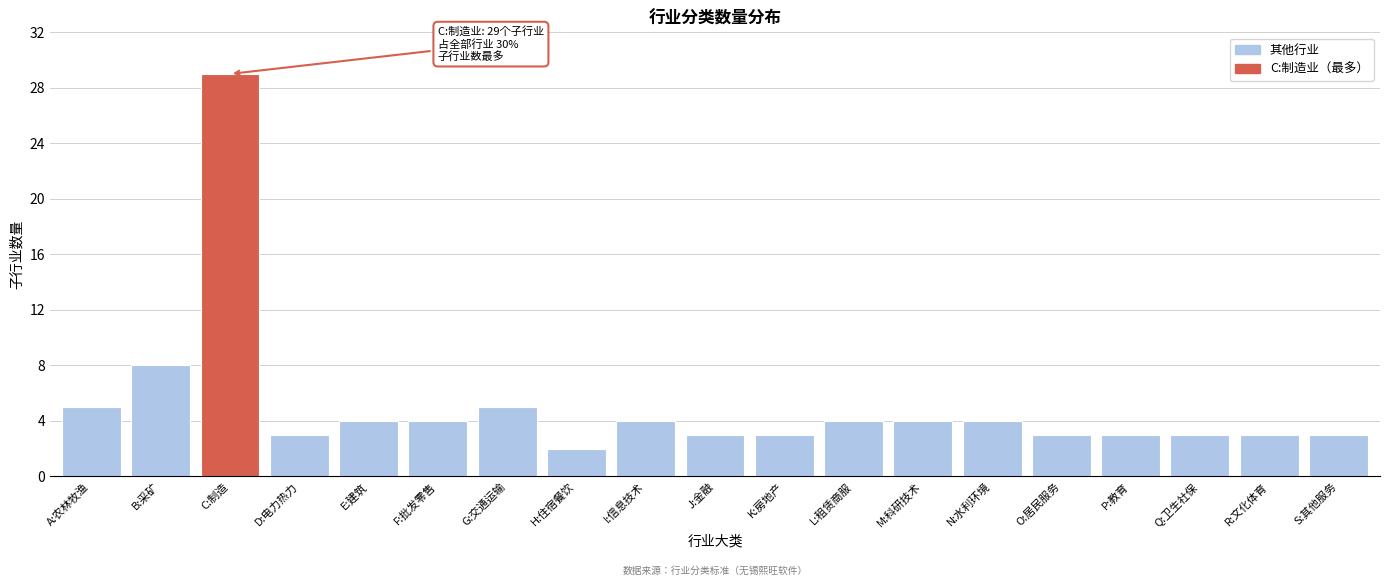

Reading left to right, extract all data points from this chart.

5	8	29	3	4	4	5	2	4	3	3	4	4	4	3	3	3	3	3